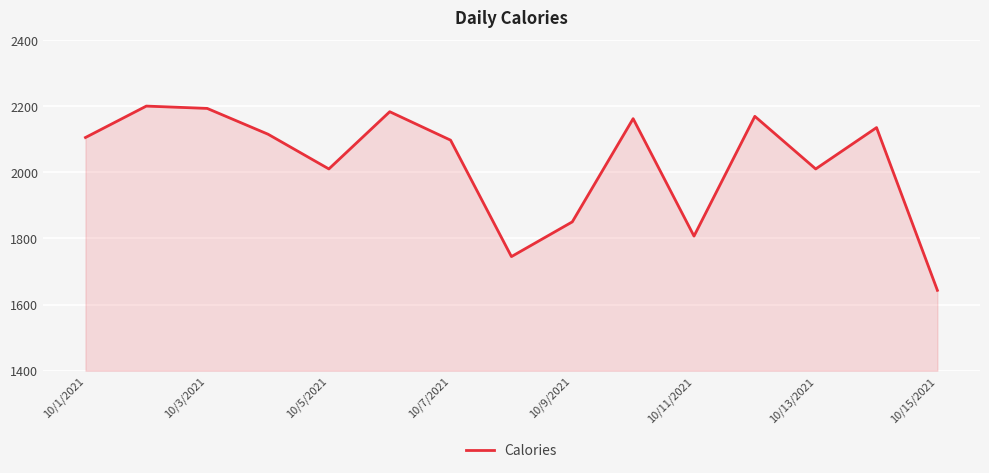

What is the difference between the maximum and minimum values?

557